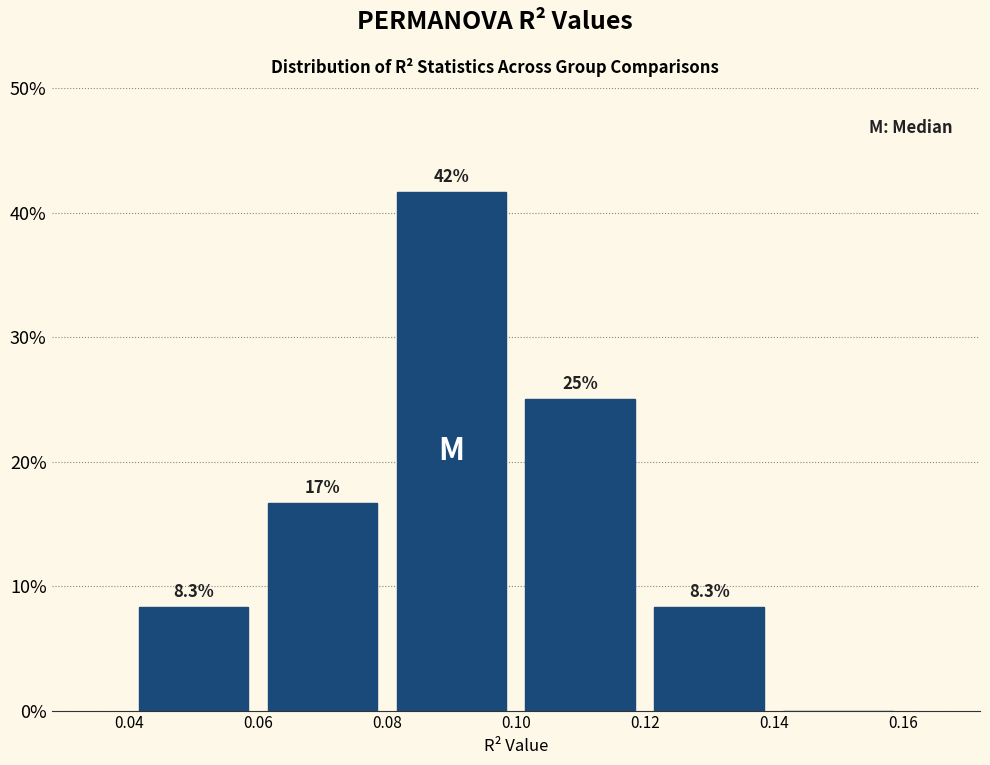

Over which range of the x-axis is the bar tallest?

0.08 to 0.10